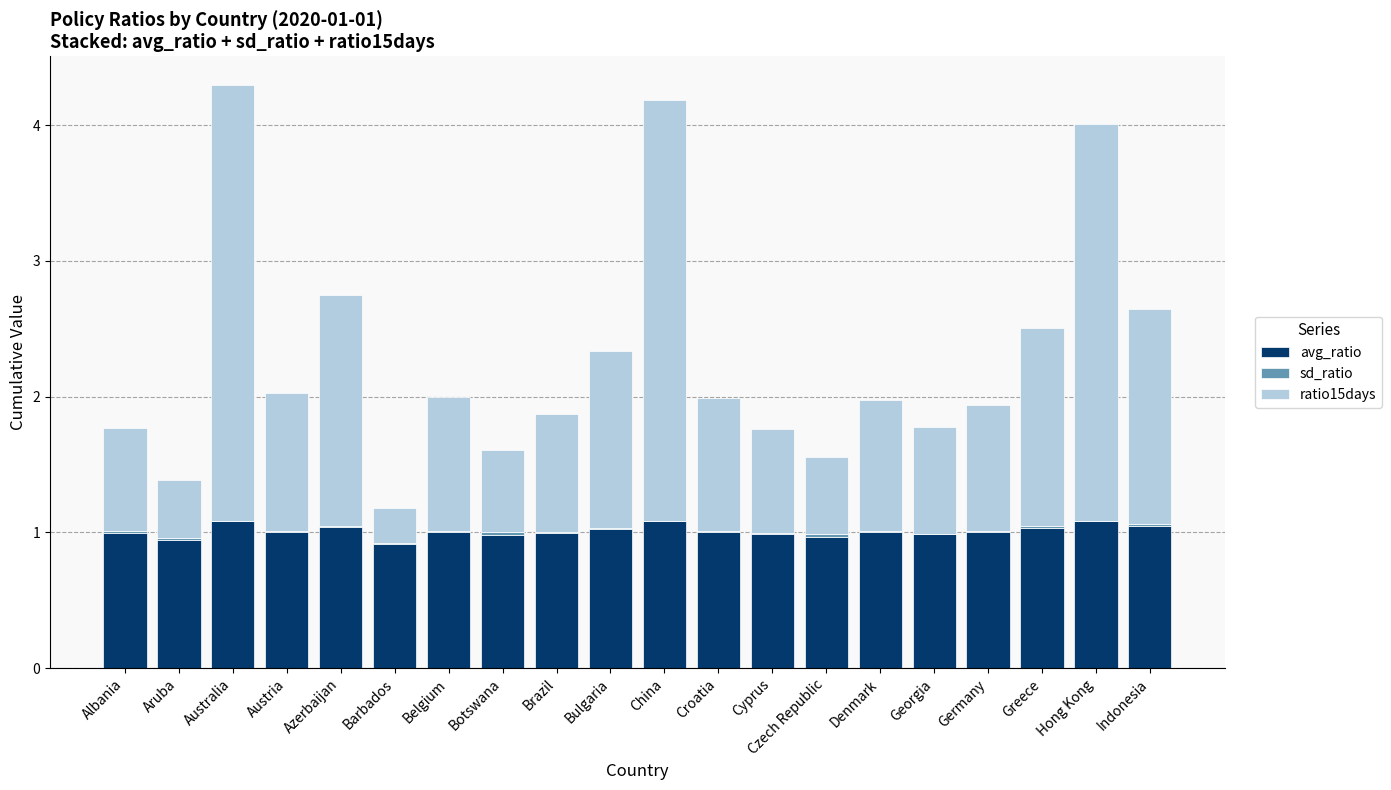

The avg_ratio series shows 0.7 at Croatia. True or false?

False